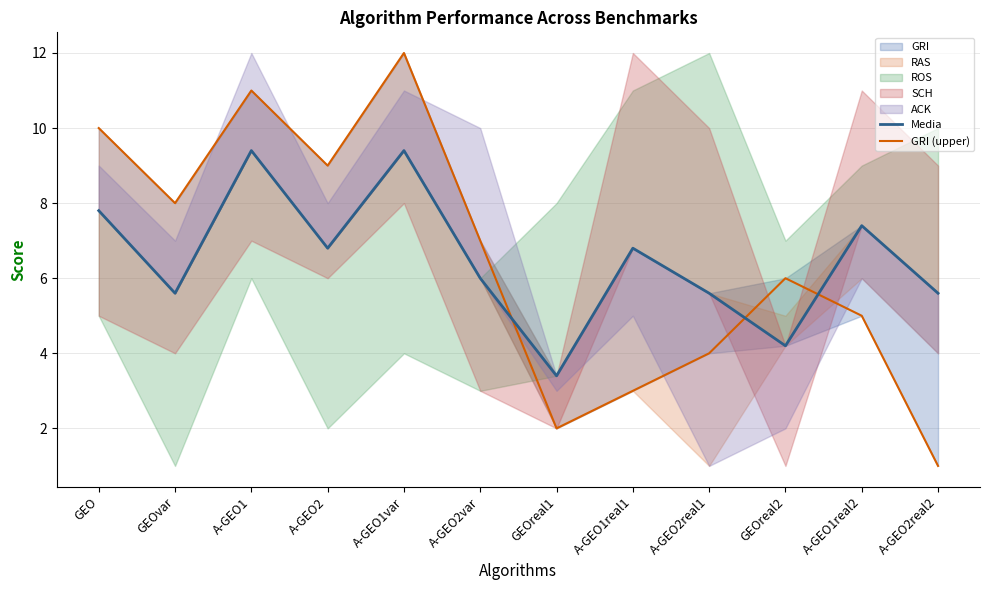

True or false: GRI (upper) has a value of 5.0 at A-GEO1real2.

True